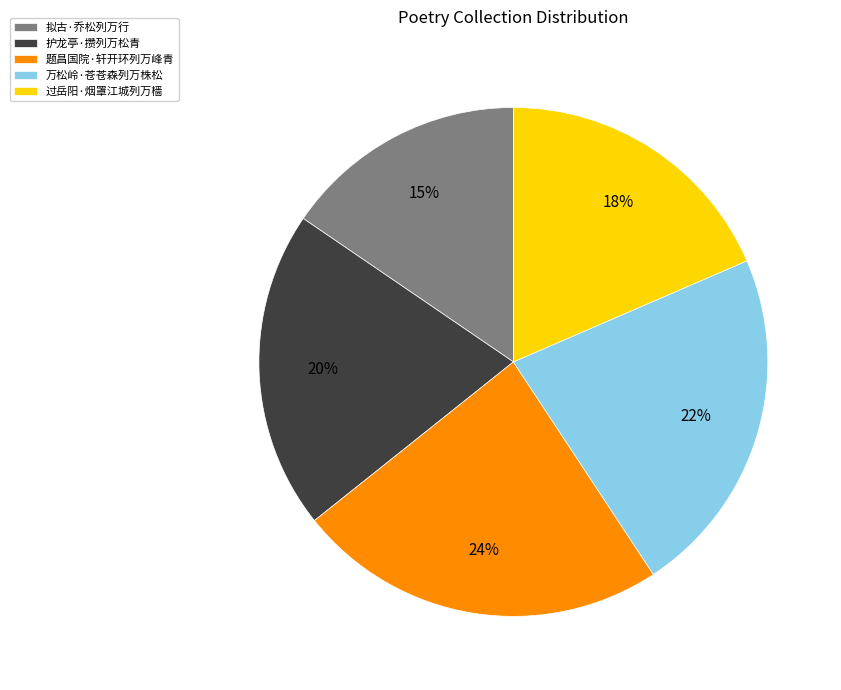

To the nearest percent, what is the combined percentage of 题昌国院·轩开环列万峰青 and 万松岭·苍苍森列万株松?

46%